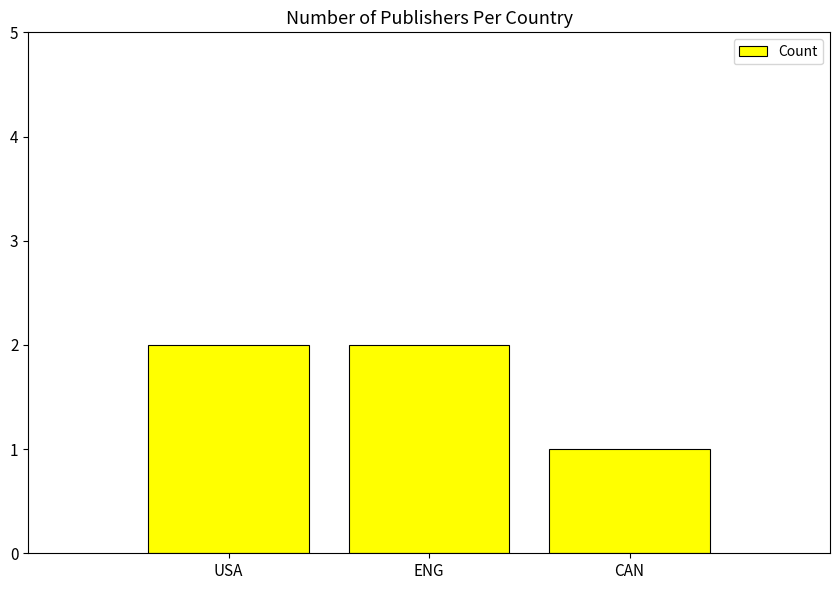

What is the label of the 2nd bar from the right?

ENG